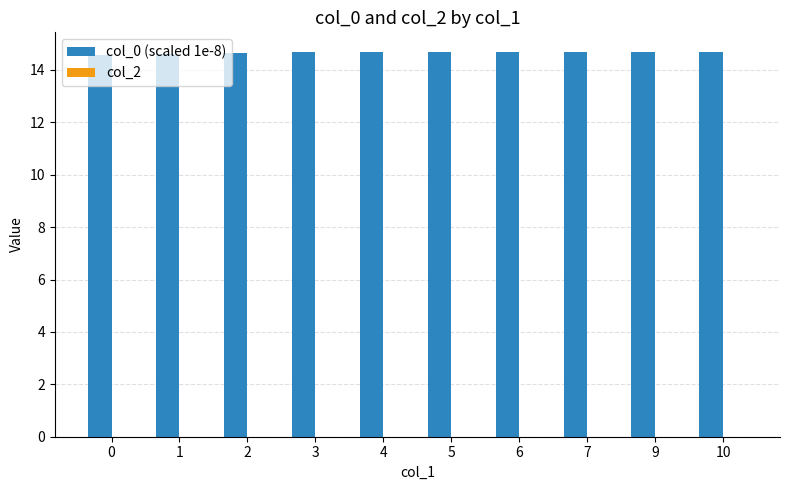

What is the ratio of the value at 9 to the value at 1?

1.0